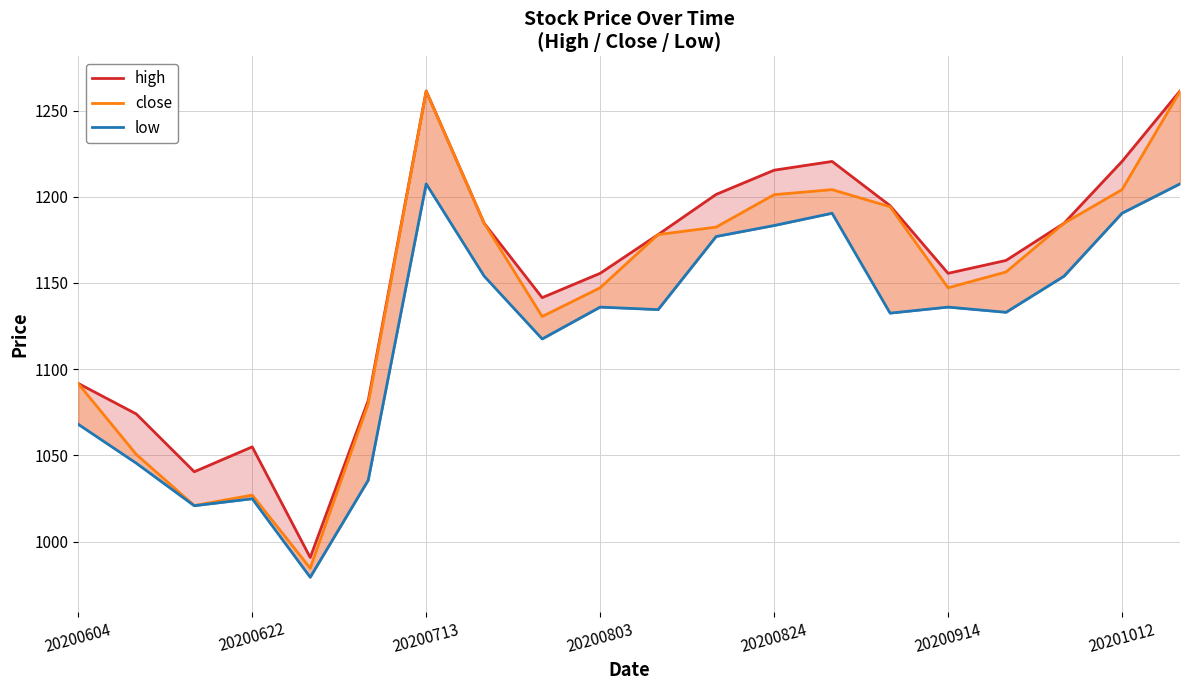

Rank the series by their average value, from highest to lowest.

high, close, low